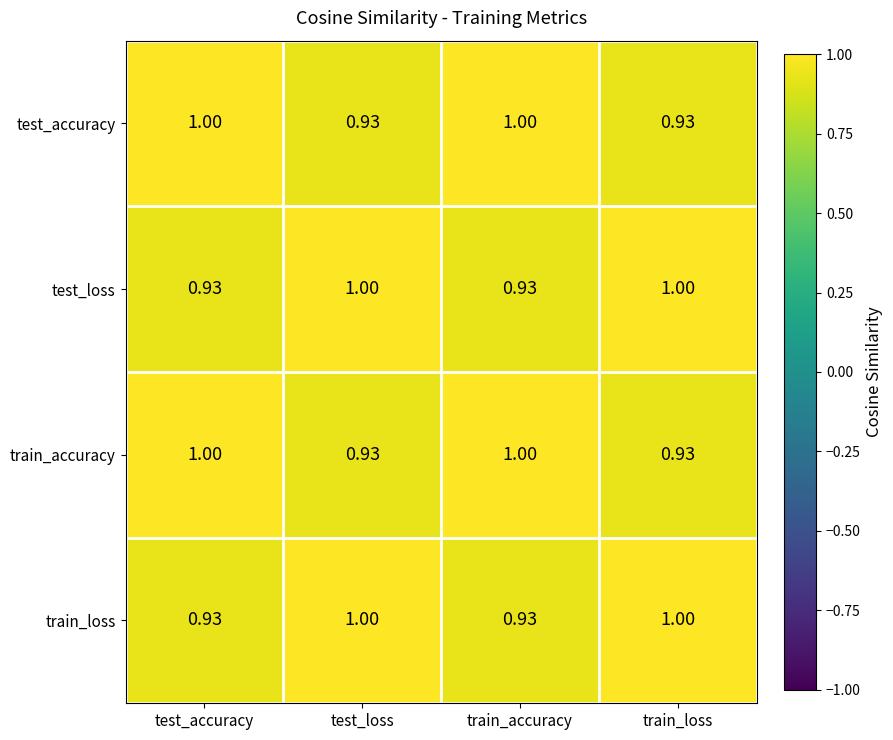

Is the value of train_accuracy at train_loss greater than the value of train_loss at test_loss?

No